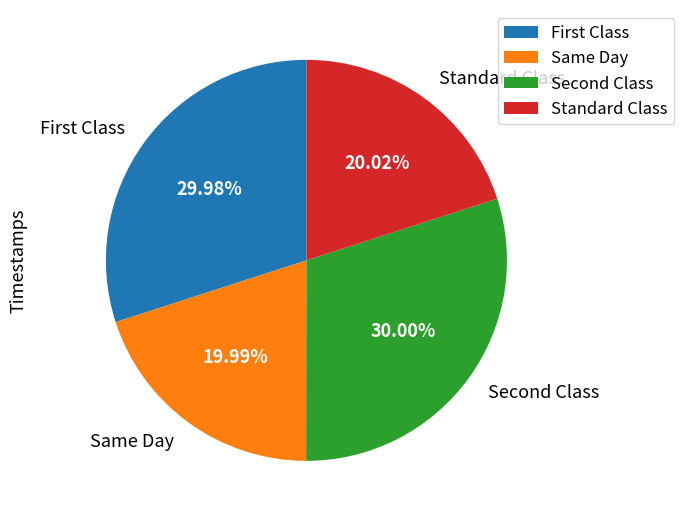

Is there a majority slice in this chart?

No